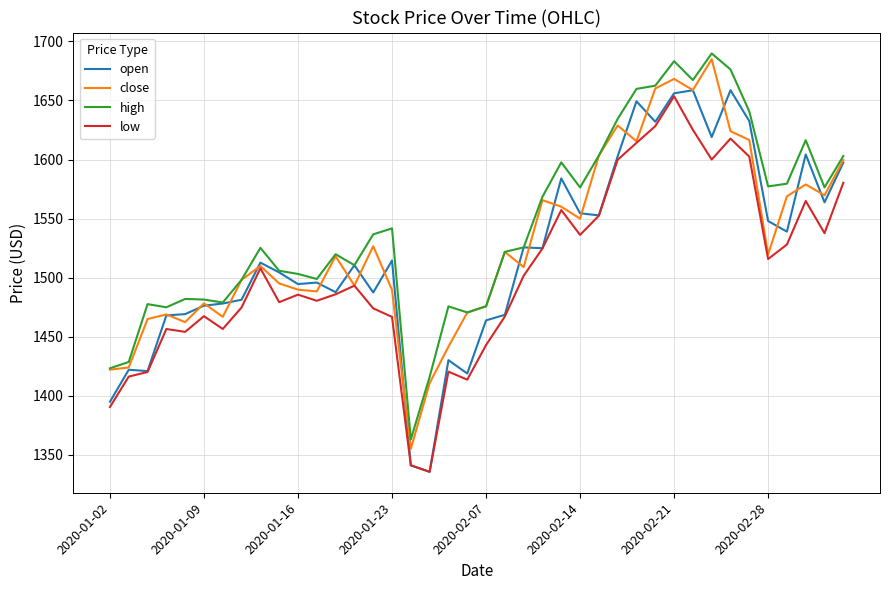

What is the minimum value for low?

1335.8